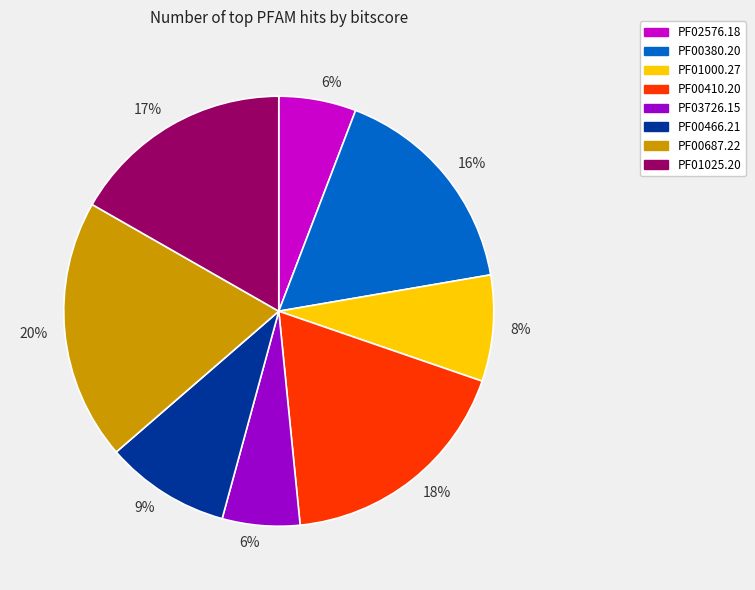

Count the number of slices in the pie.

8